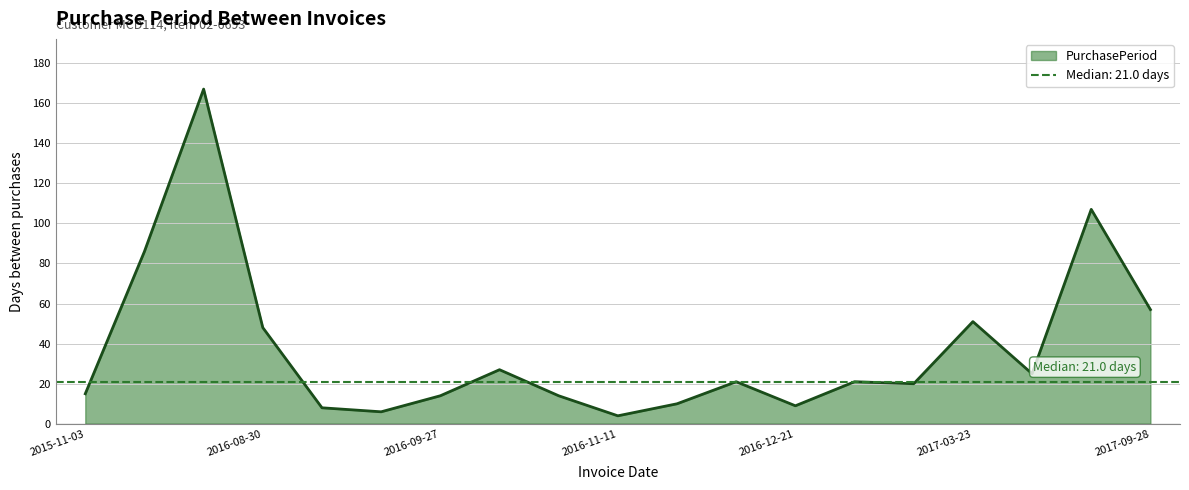

How many lines are shown in the chart?

1